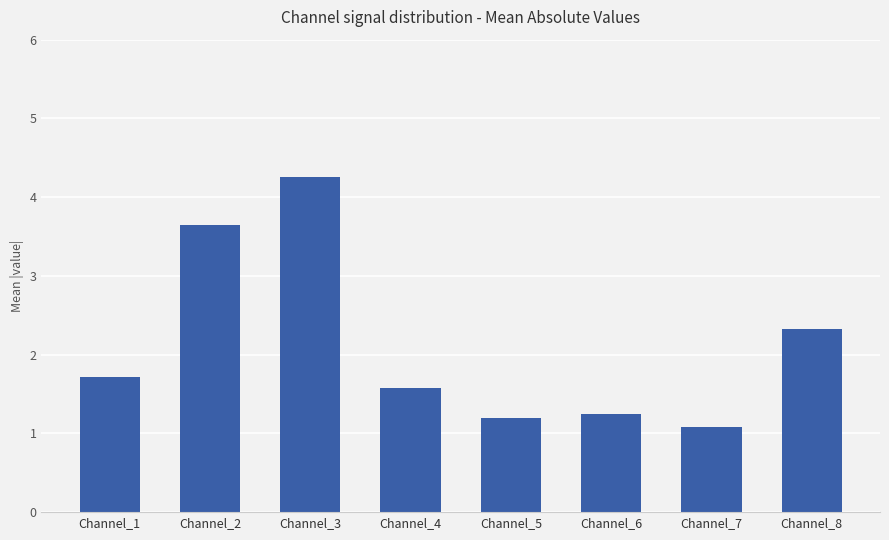

At which category does the chart reach its peak across all series?

Channel_3